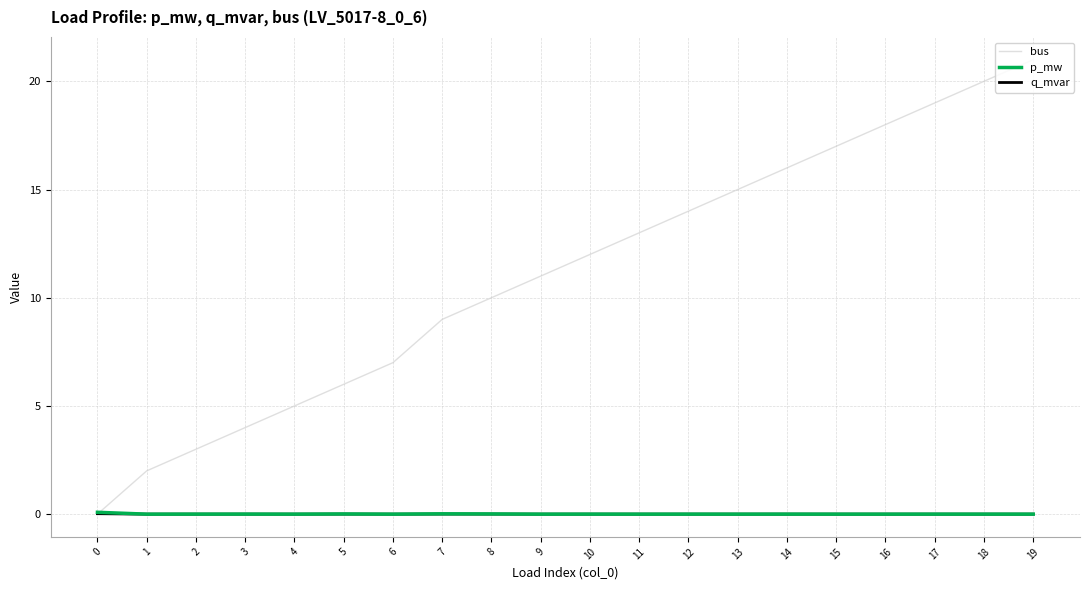

What are all the series names shown in the legend?

bus, p_mw, q_mvar